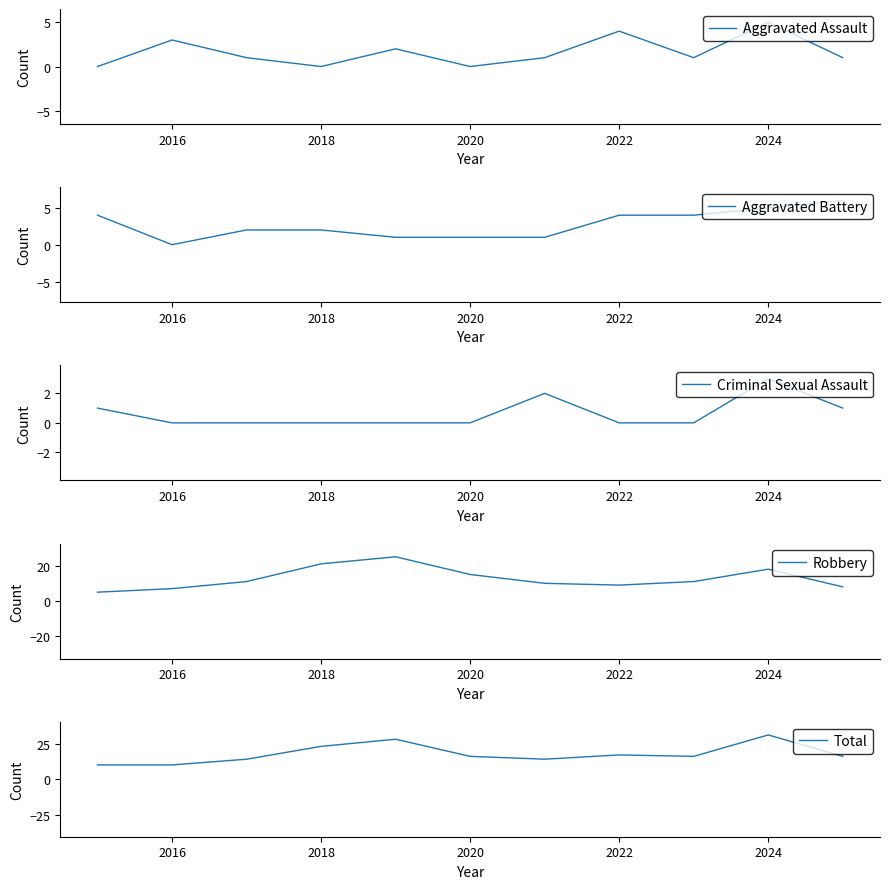

At which label does Aggravated Assault reach its peak?

2024